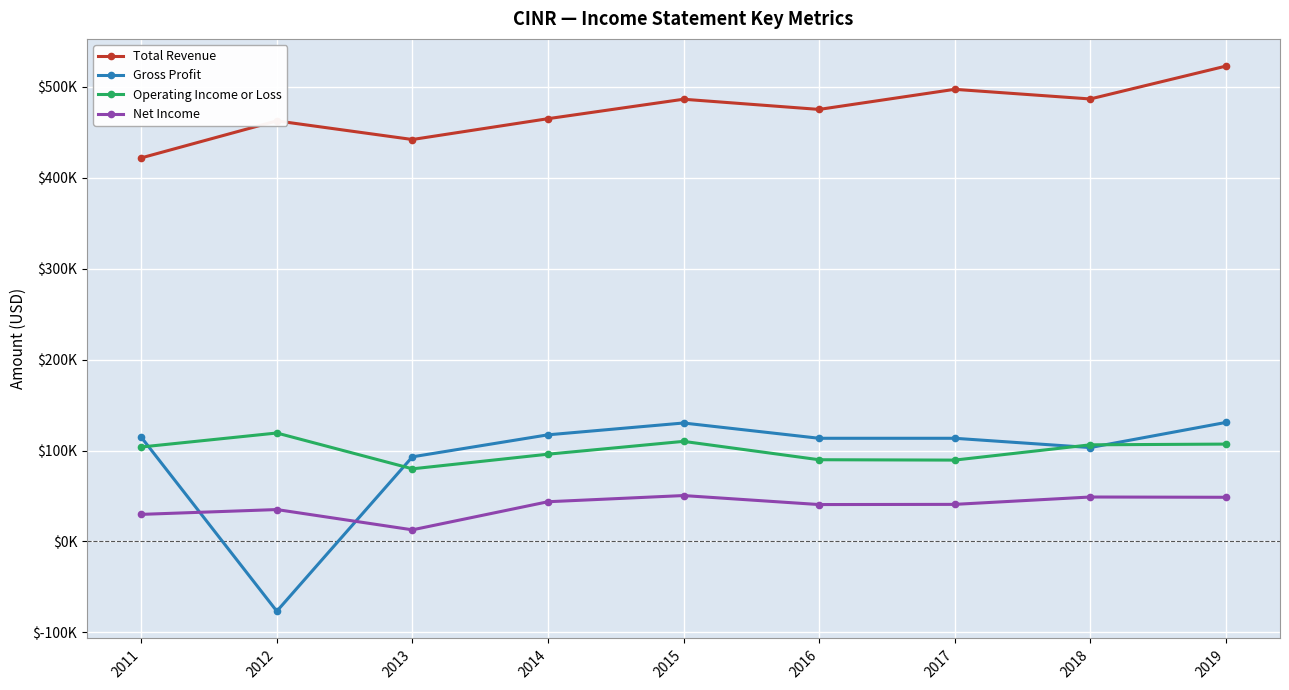

Rank the series at 2015 from highest to lowest value.

Total Revenue, Gross Profit, Operating Income or Loss, Net Income